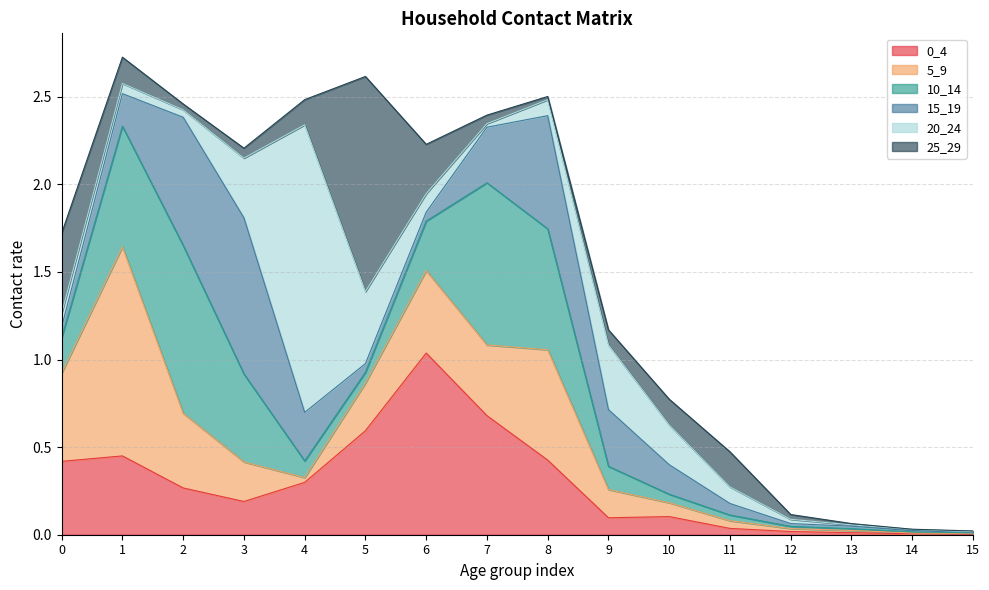

Which has a higher value, 10 or 5?

5